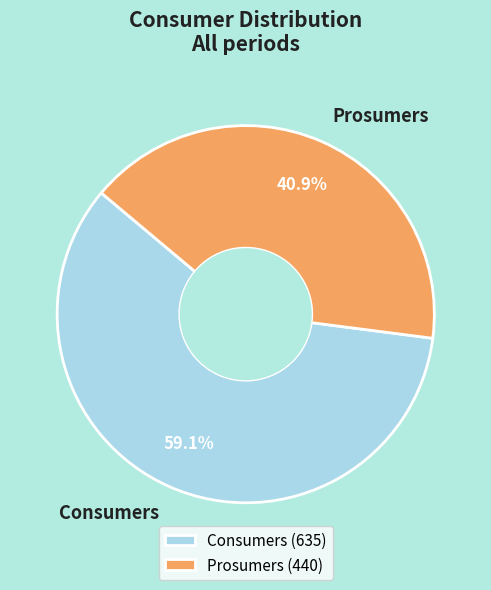

The Consumers slice represents 59% of the pie. True or false?

True